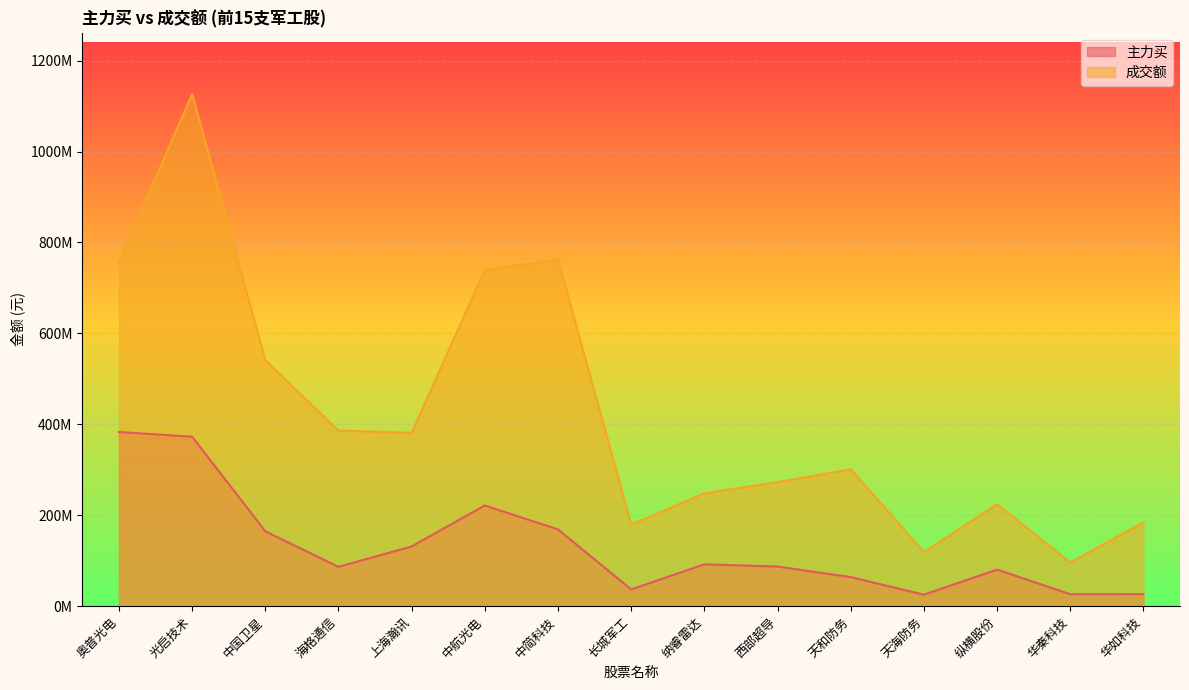

How many data points in 主力买 are above 87113309?

7